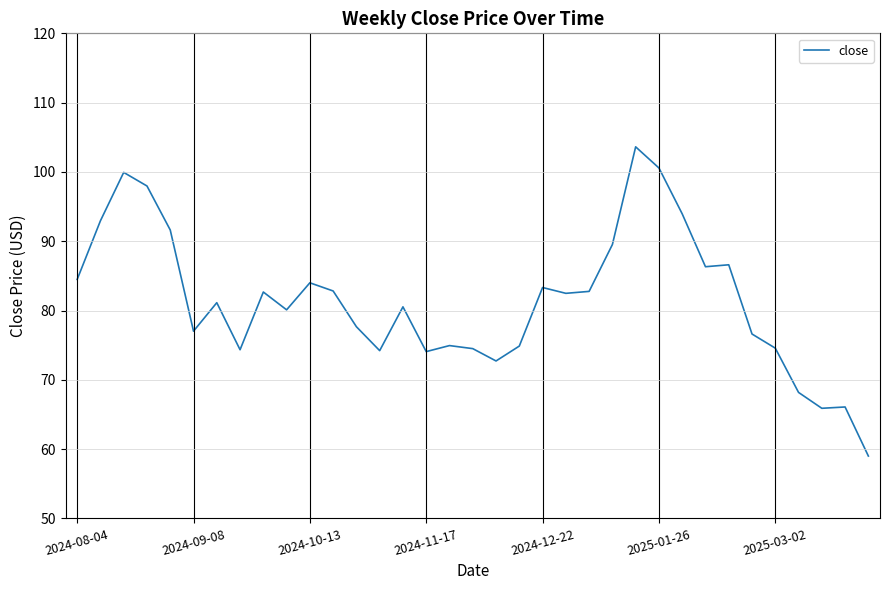

What is the maximum value shown in the chart?

103.6